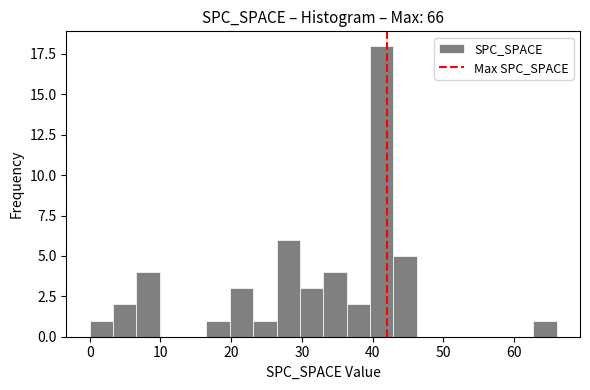

Around what value on the x-axis is the tallest bar? Give the approximate position of its centre, as read against the axis.

41